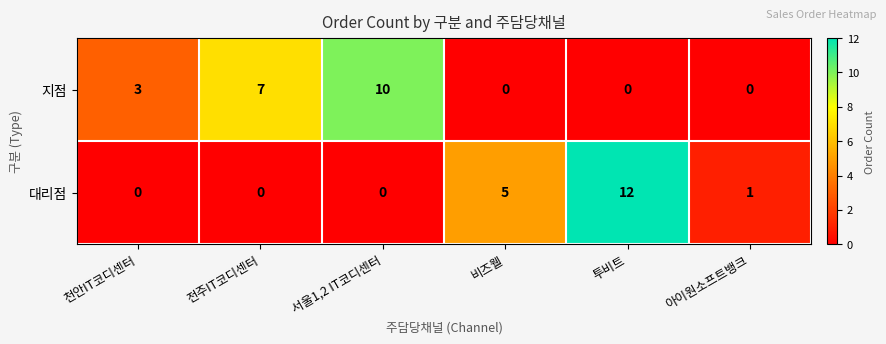

What is the difference between the maximum and minimum values in the 대리점 series?

12